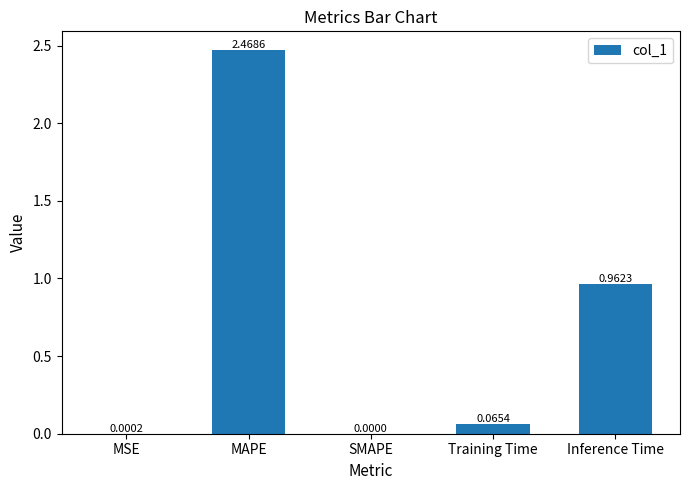

At which label is the value closest to 1?

Inference Time